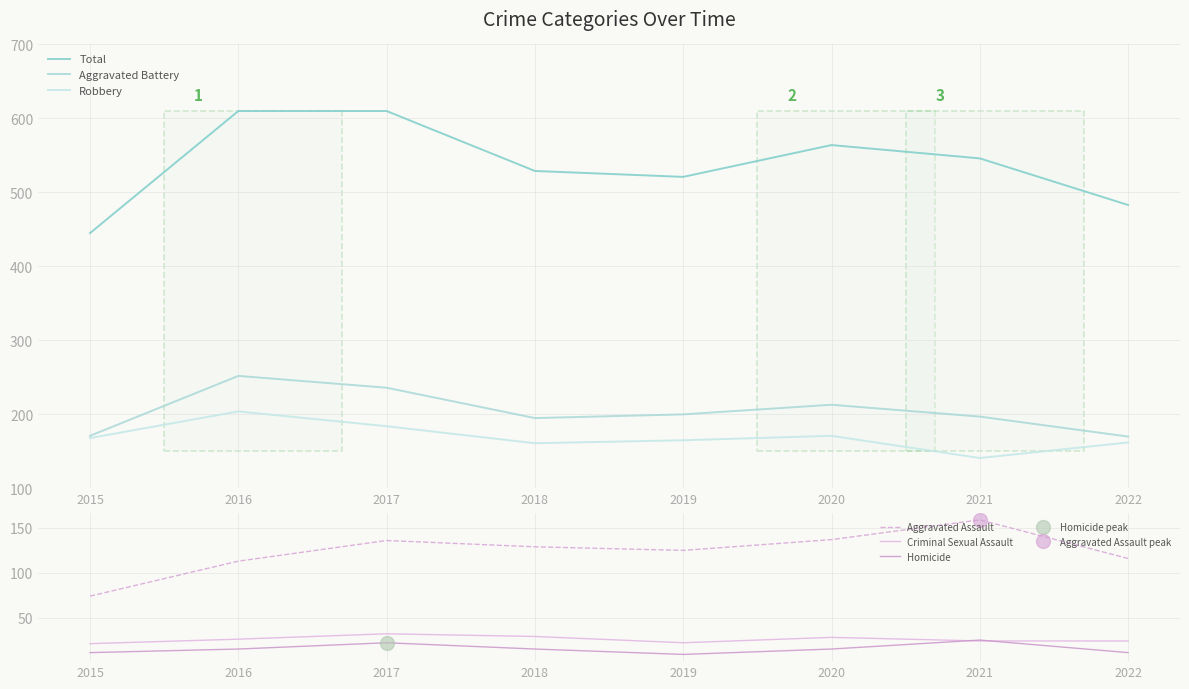

Reading left to right, what are all the values shown in this chart?

Total: 2015=445	2016=610	2017=610	2018=529	2019=521	2020=564	2021=546	2022=483
Aggravated Battery: 2015=171	2016=252	2017=236	2018=195	2019=200	2020=213	2021=197	2022=170
Robbery: 2015=168	2016=204	2017=184	2018=161	2019=165	2020=171	2021=141	2022=162
Aggravated Assault: 2015=74	2016=113	2017=136	2018=129	2019=125	2020=137	2021=159	2022=116
Criminal Sexual Assault: 2015=21	2016=26	2017=32	2018=29	2019=22	2020=28	2021=24	2022=24
Homicide: 2015=11	2016=15	2017=22	2018=15	2019=9	2020=15	2021=25	2022=11